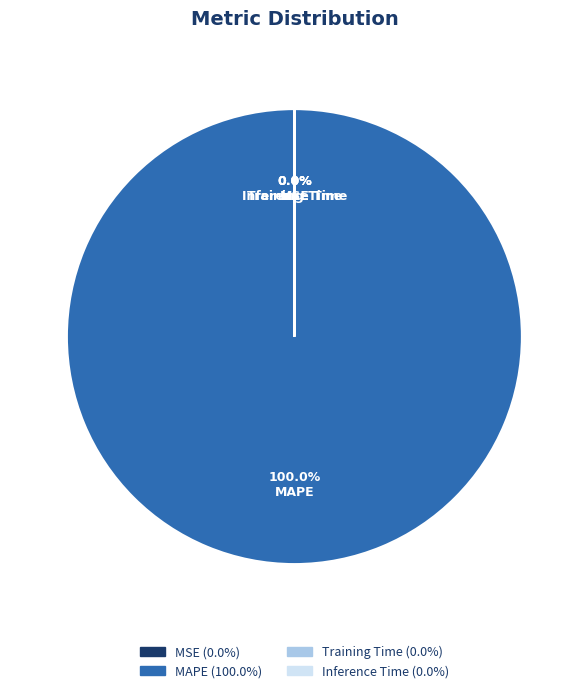

Which slice is the largest?

MAPE